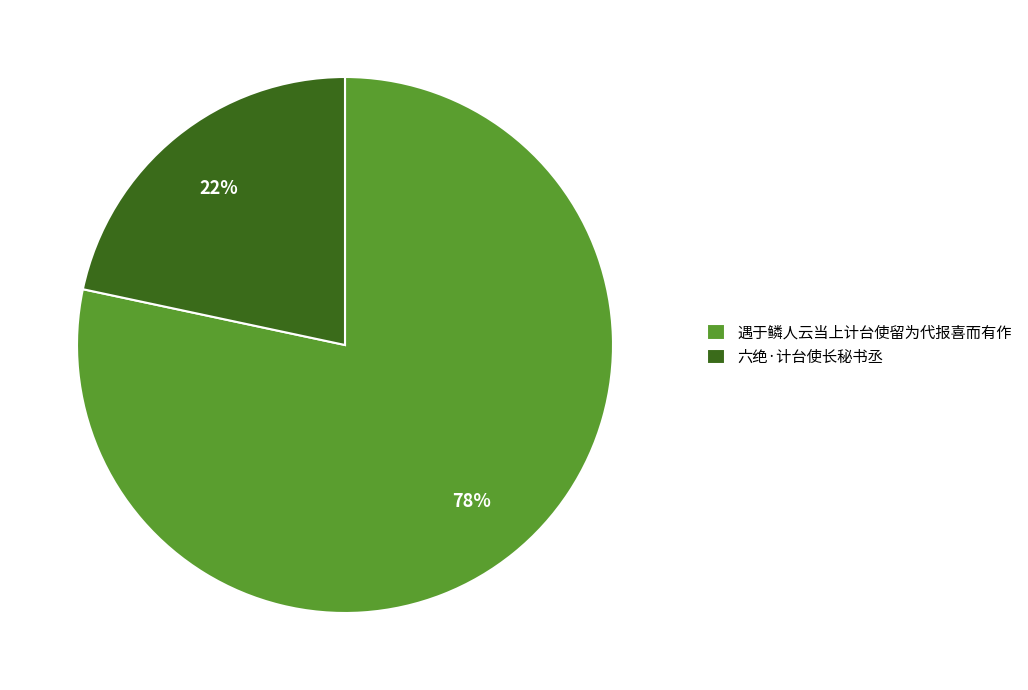

What percentage is the 六绝·计台使长秘书丞 slice, to the nearest percent?

22%